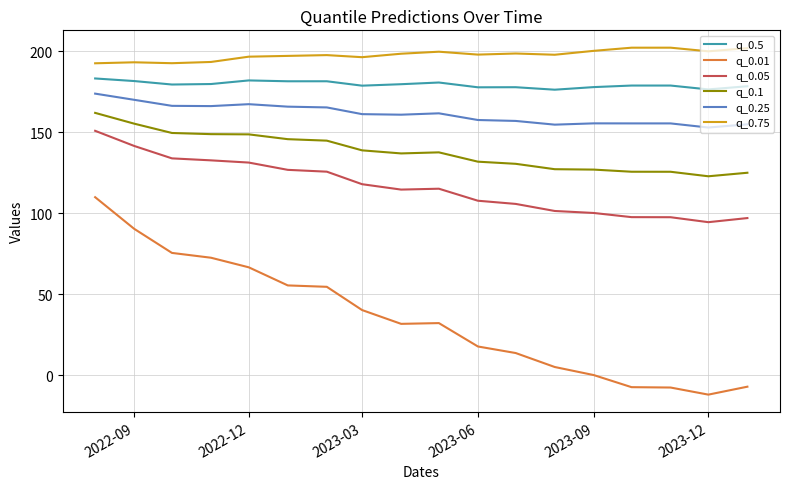

What is the sum of all q_0.75 values?

3559.9